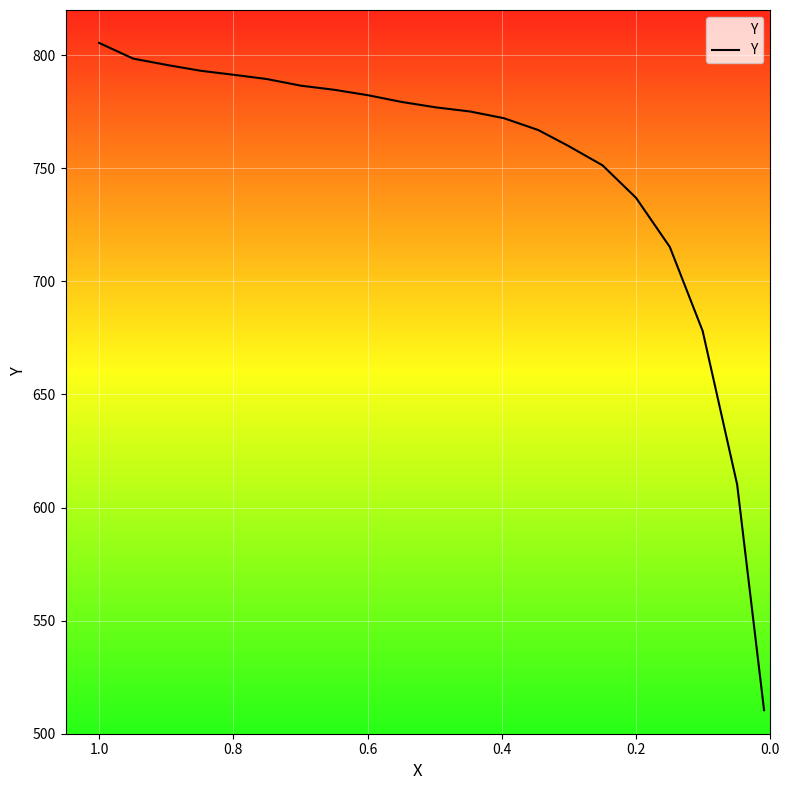

True or false: the data shows 243.6 at 13.

False